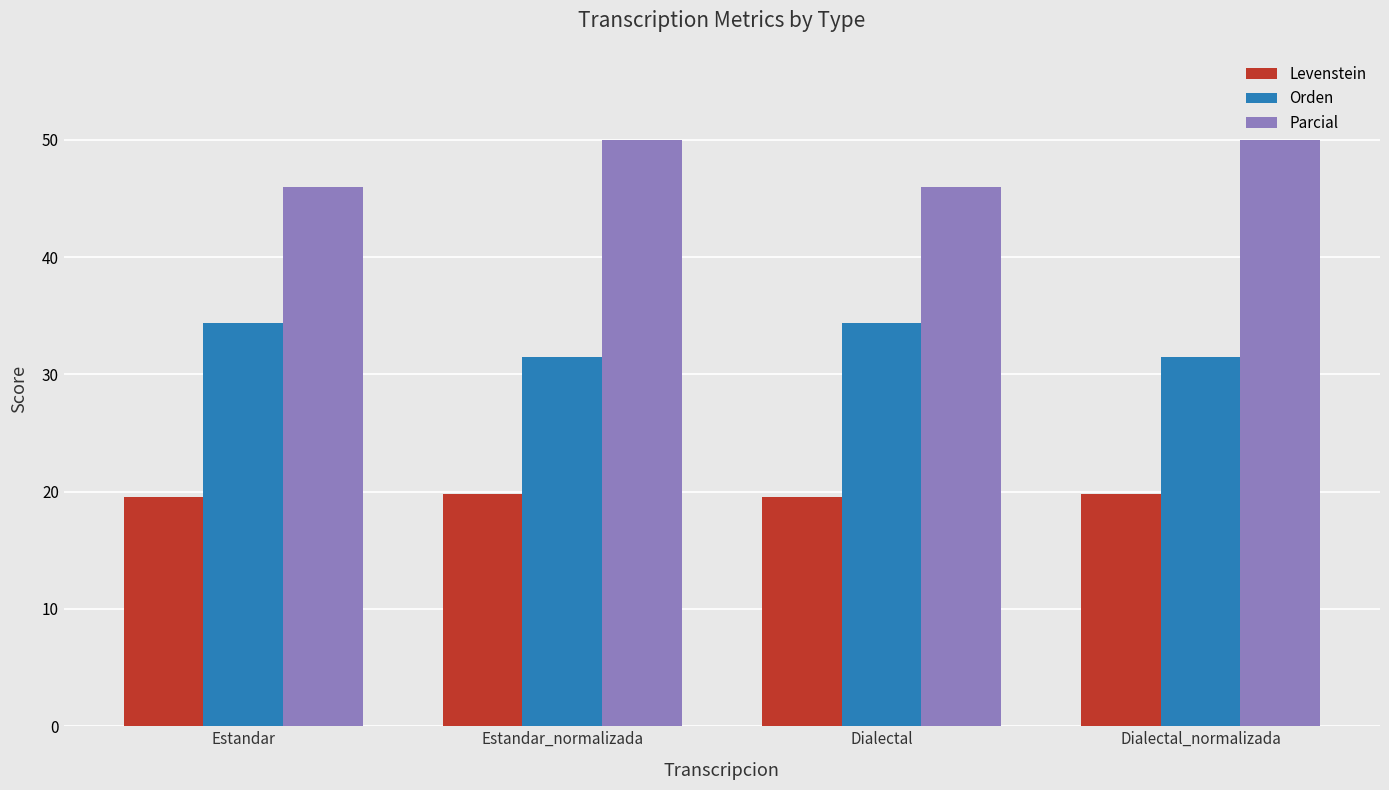

What is the difference between the highest and lowest values at Dialectal_normalizada?

30.2